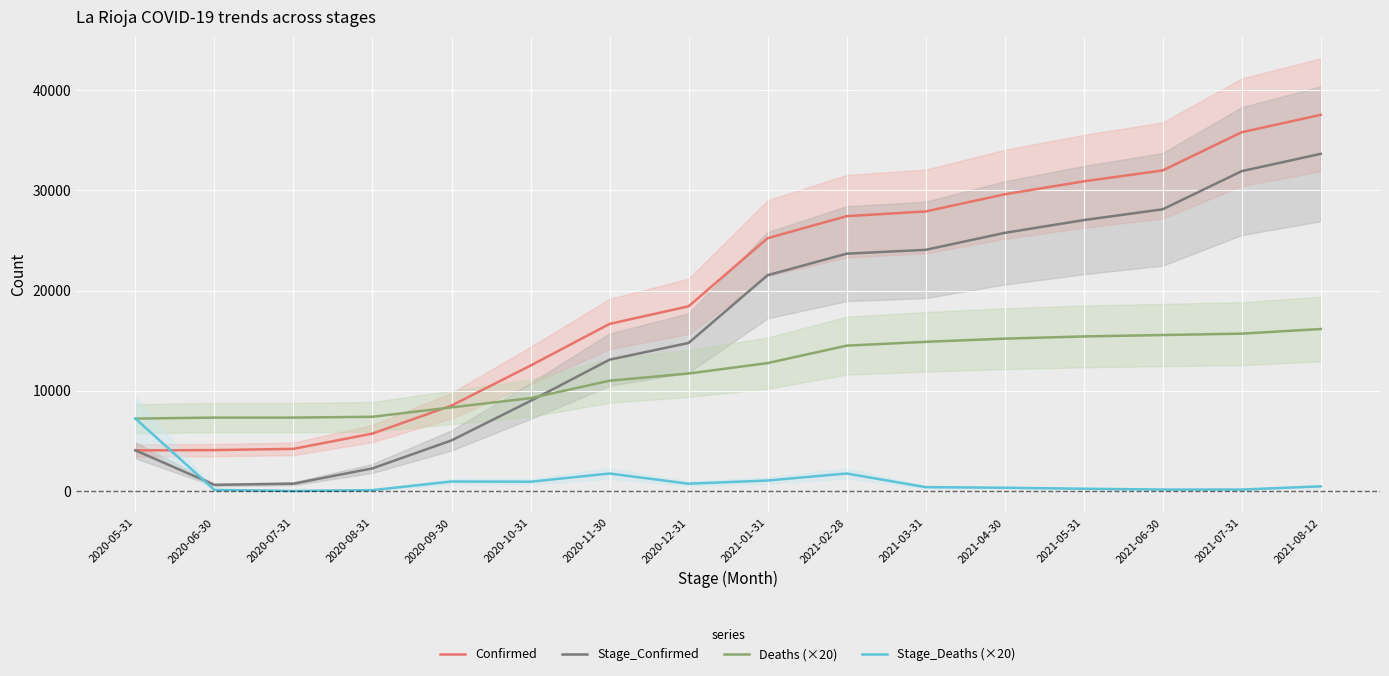

Where does the Deaths (×20) series first go above 12760?

2021-02-28